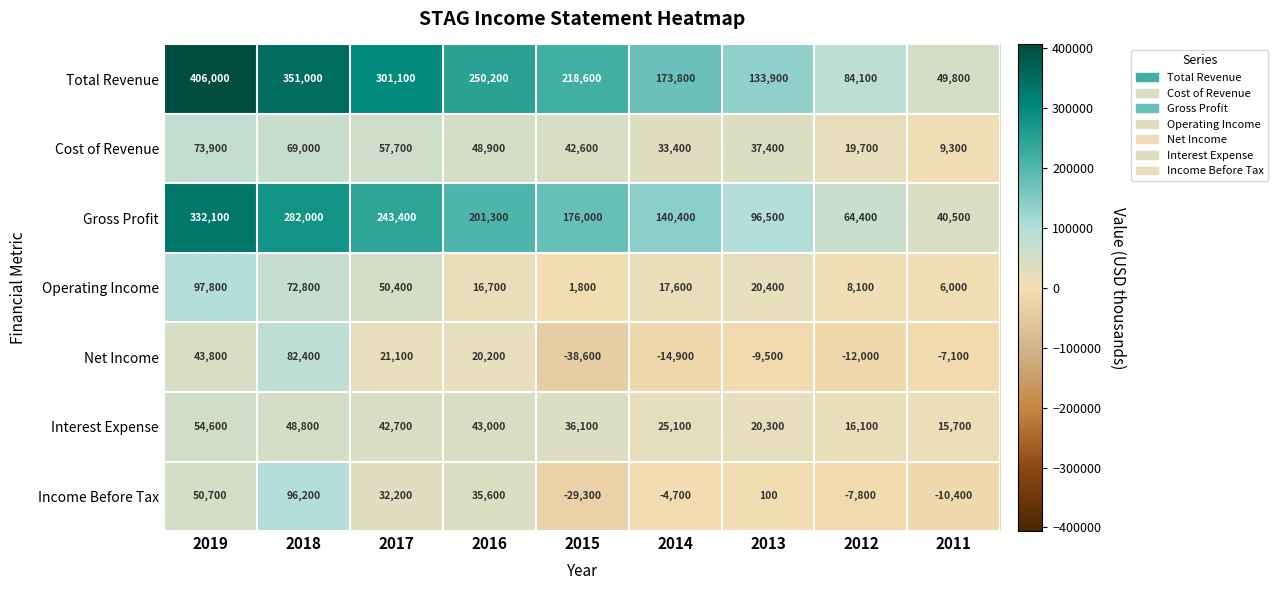

Where is Total Revenue nearest to the value 227900?

2015